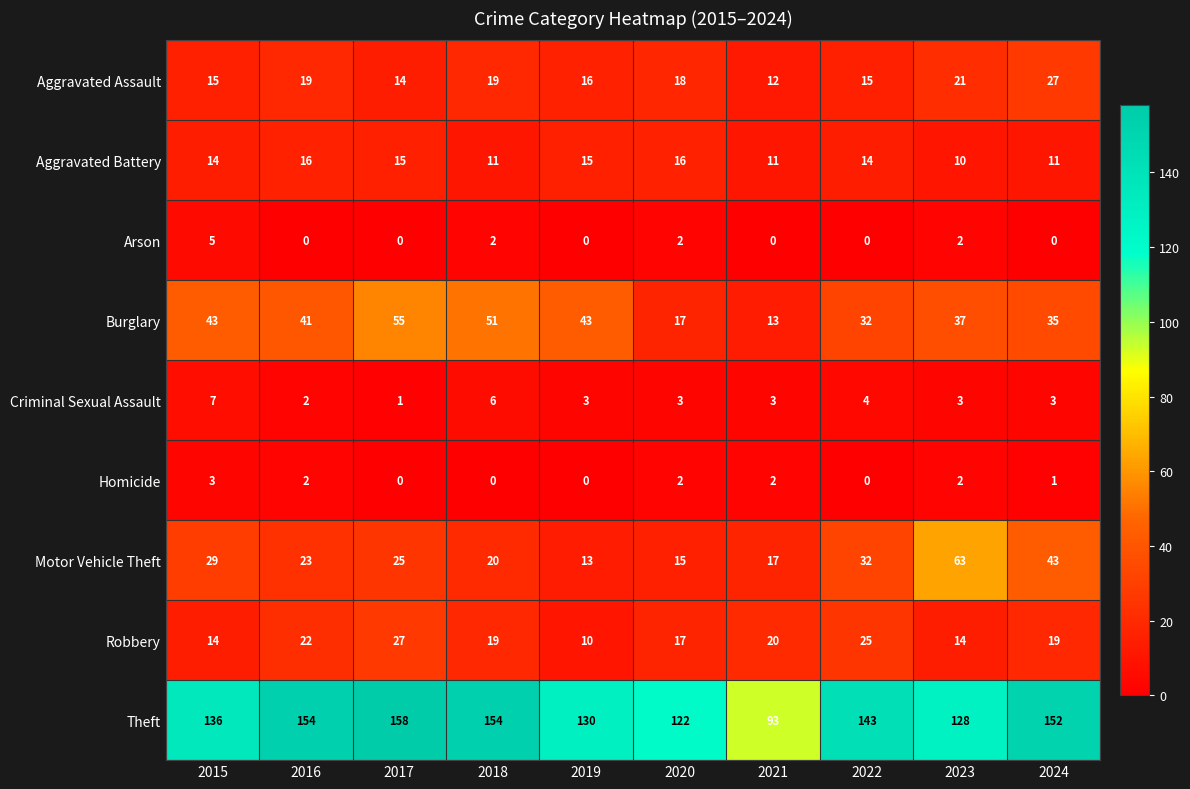

At which label is Homicide closest to 1?

2024